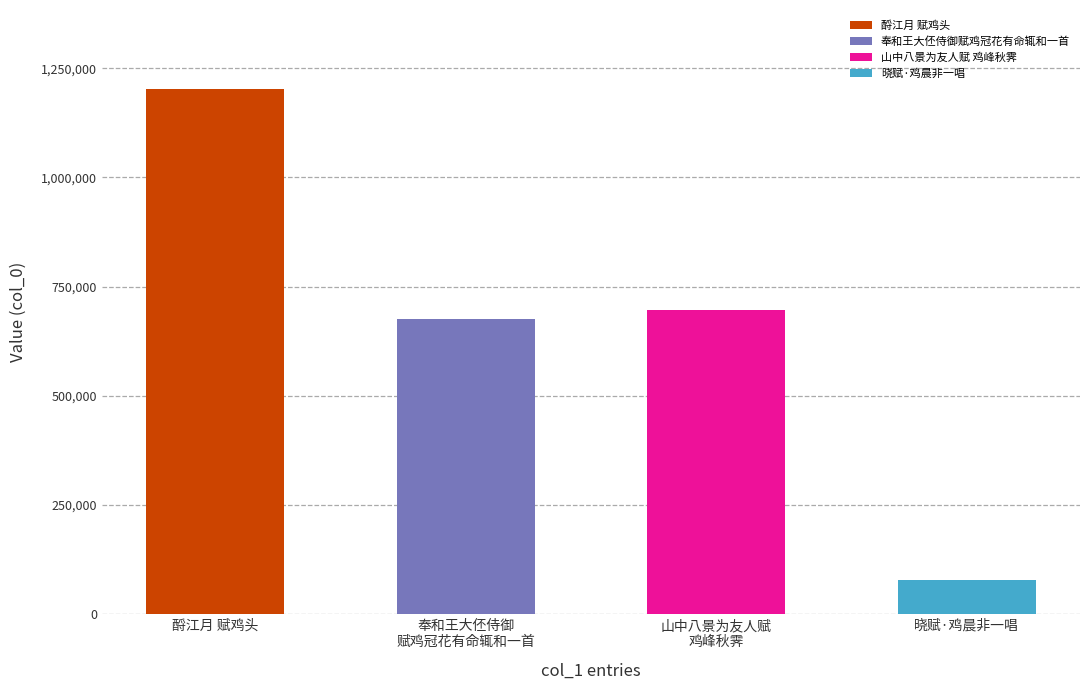

Rank the categories by value from highest to lowest.

酹江月 赋鸡头, 山中八景为友人赋 鸡峰秋霁, 奉和王大伾侍御赋鸡冠花有命辄和一首, 晓赋·鸡晨非一唱